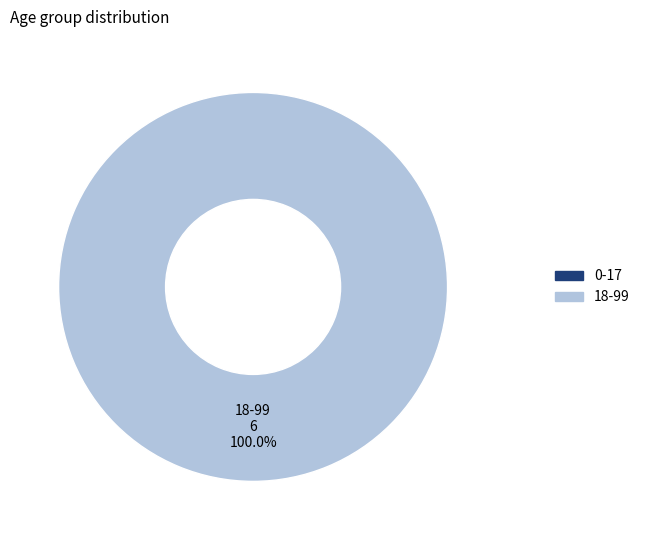

Is there any slice that represents more than half of the pie?

Yes